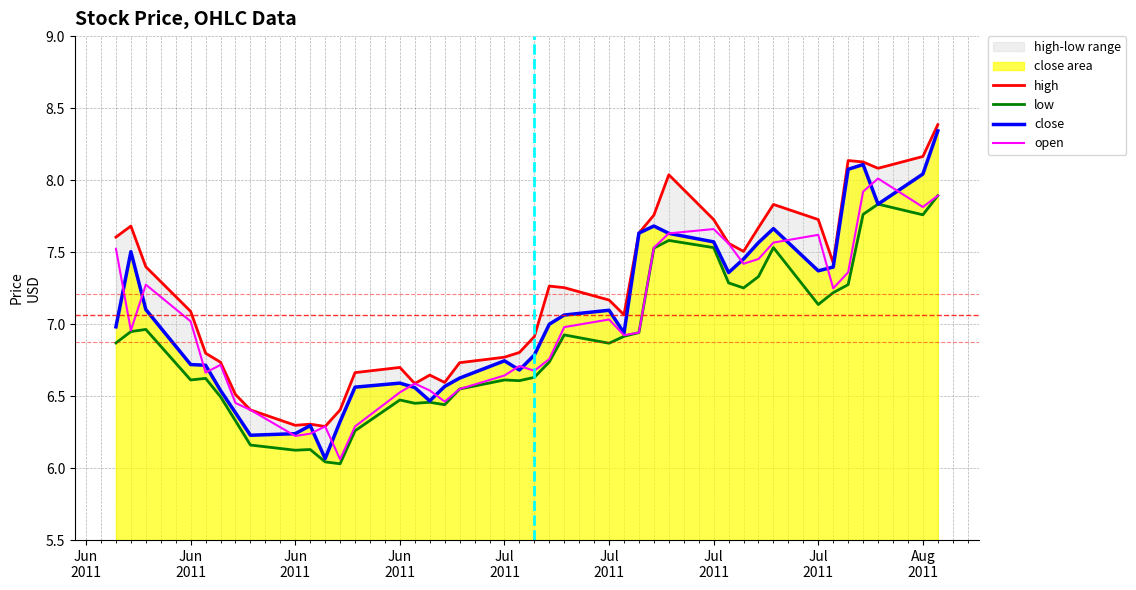

The value of close at Jul
2011 is 6.5. True or false?

True